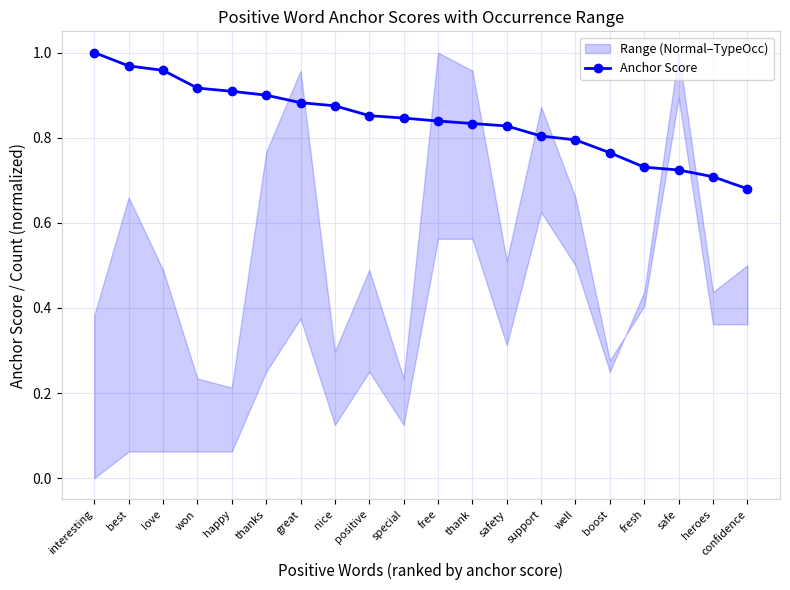

At which category does the chart reach its minimum across all series?

confidence